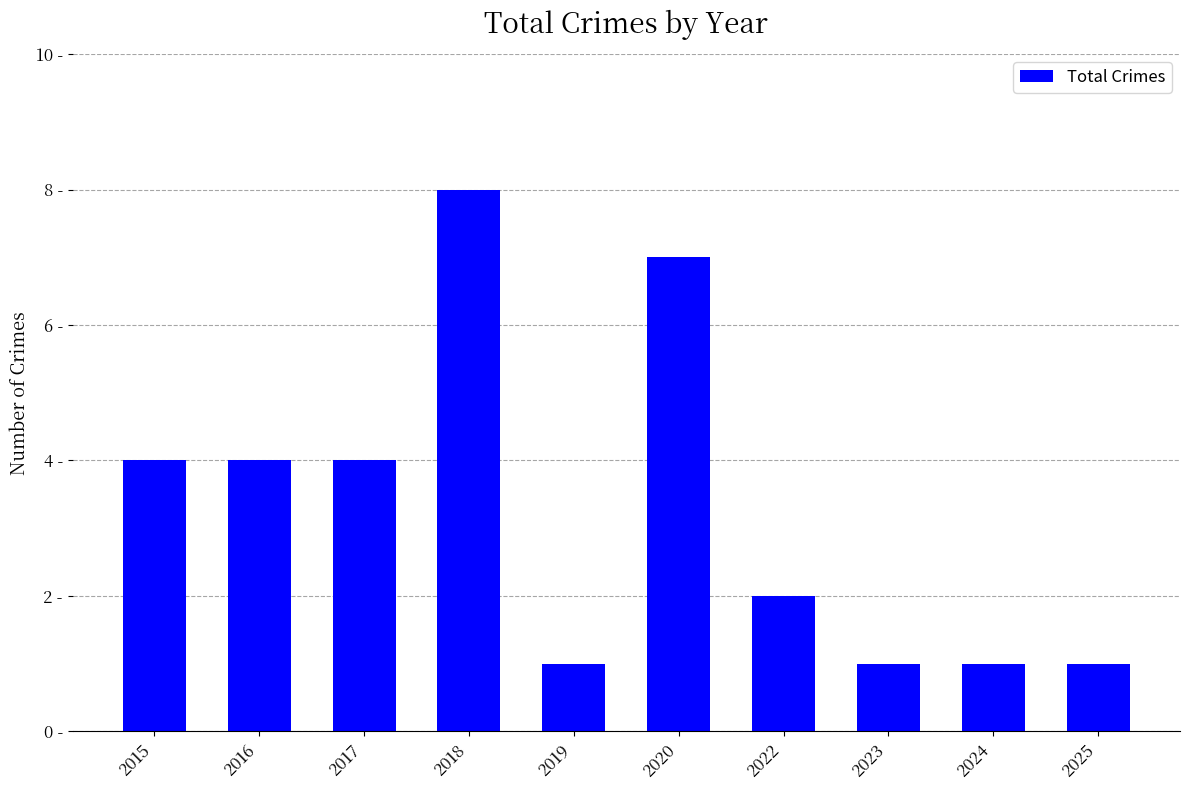

Is it true that the value at 2019 is 2?

False